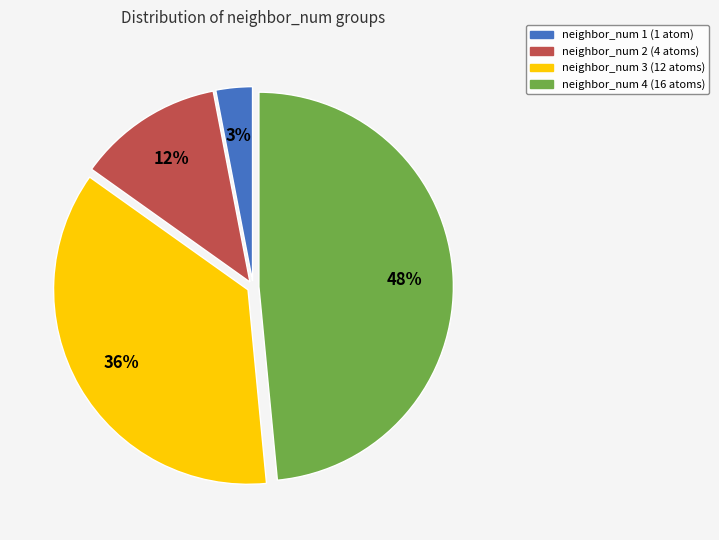

Rank the categories by value from highest to lowest.

neighbor_num 4, neighbor_num 3, neighbor_num 2, neighbor_num 1